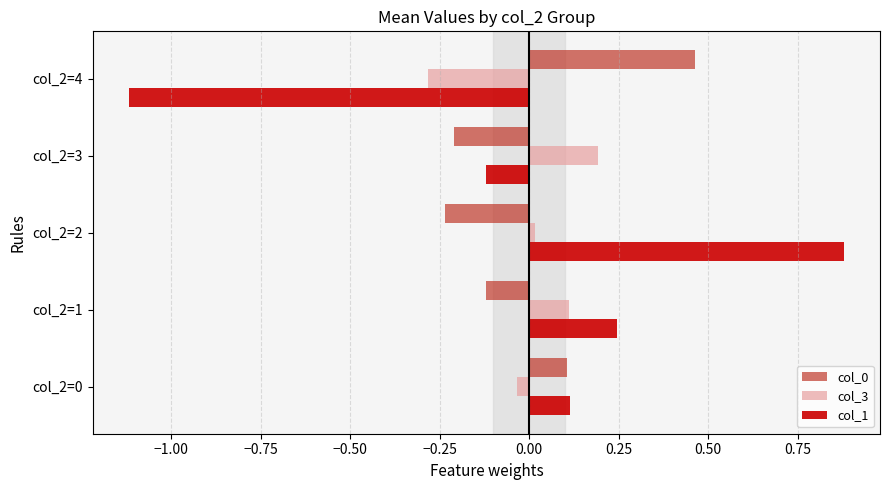

How many data points does each series have?

5